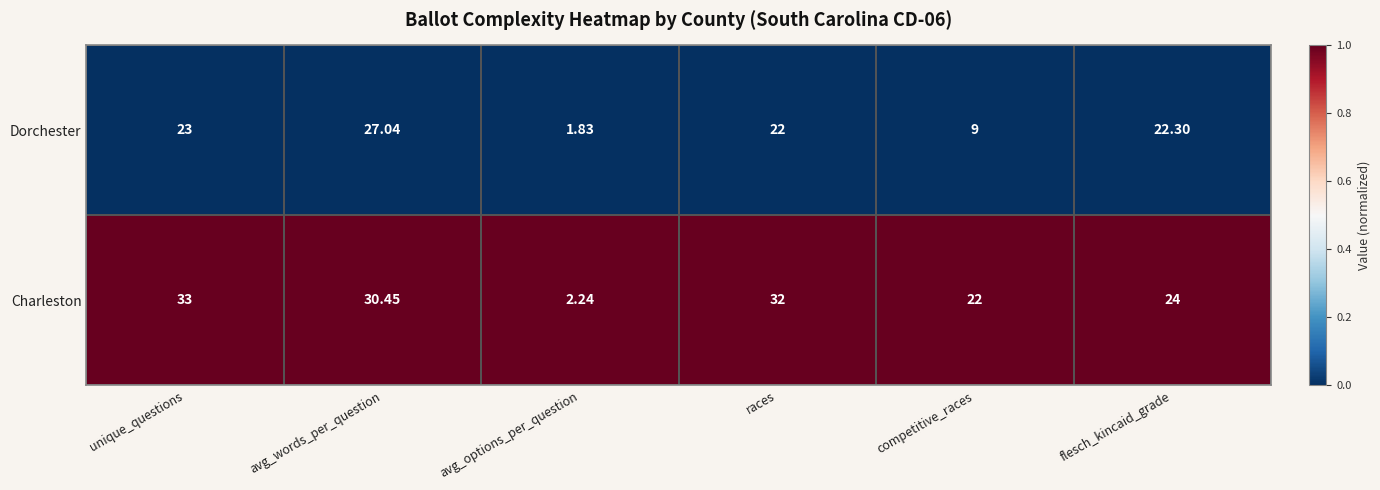

At which label does Charleston first exceed 30?

unique_questions